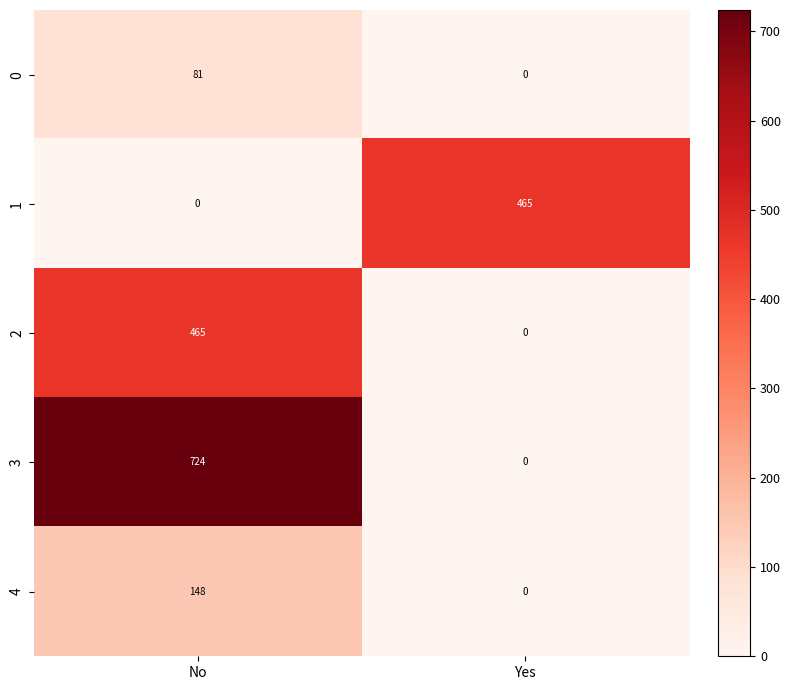

Rank the categories by 1 value from highest to lowest.

Yes, No